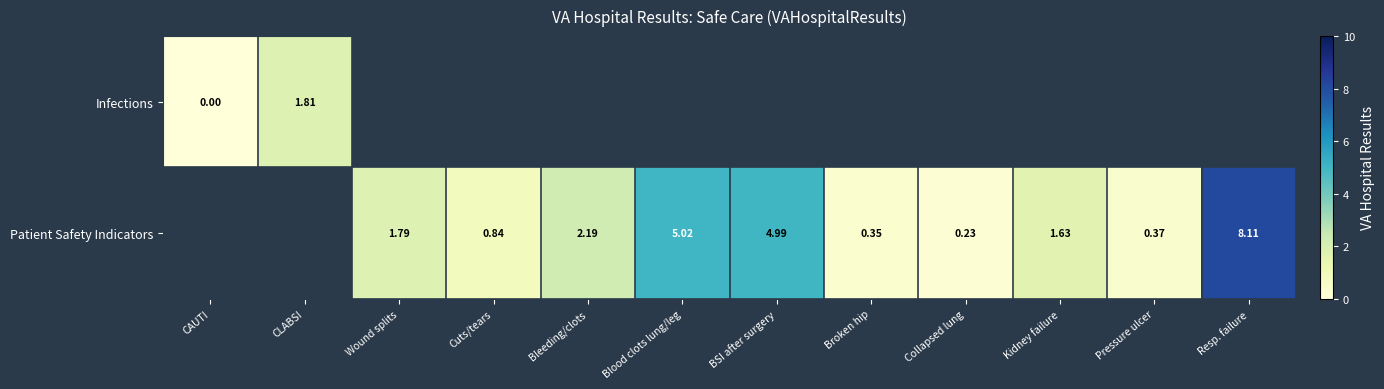

Is the value of Patient Safety Indicators at BSI after surgery greater than the value of Infections at CLABSI?

Yes